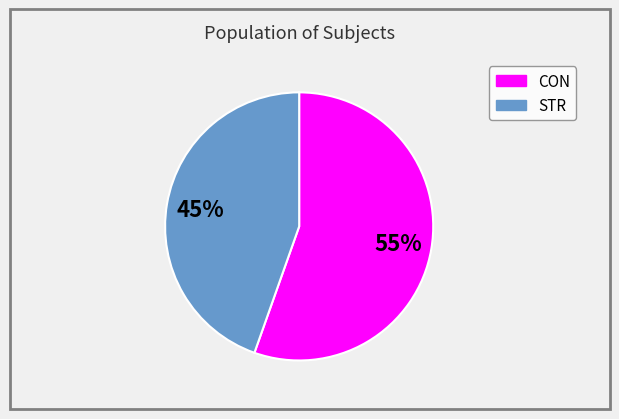

Which slice is the largest?

CON